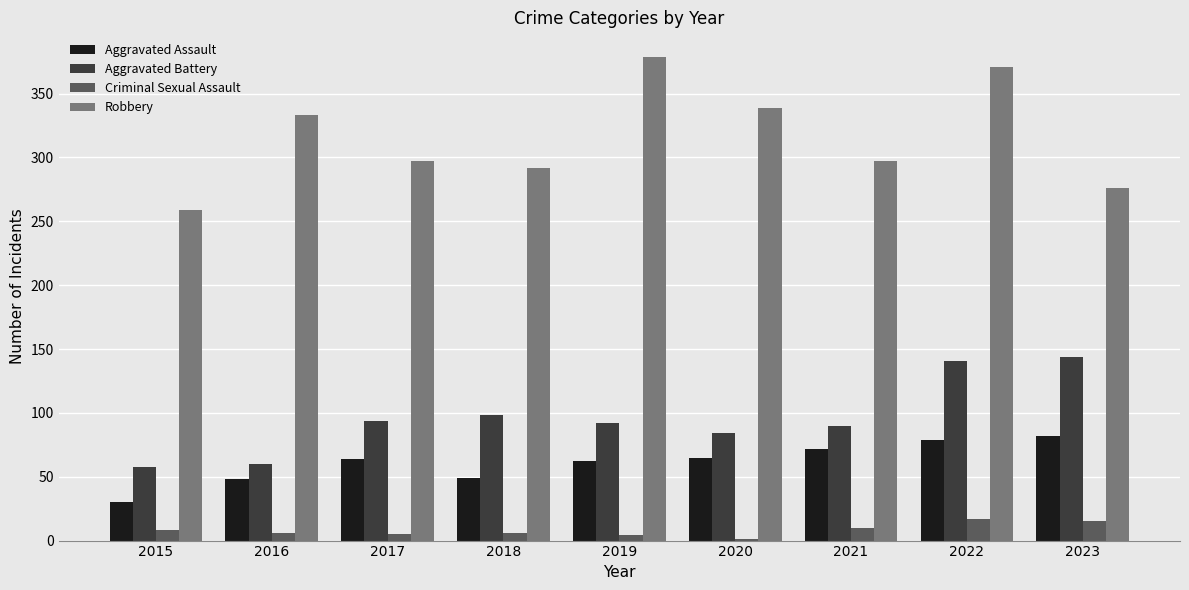

The value of Aggravated Battery at 2019 is 92. True or false?

True